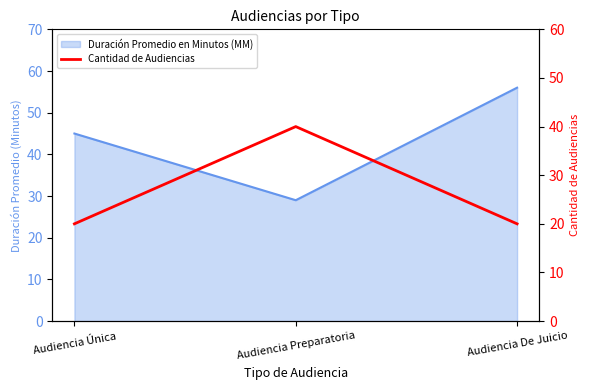

What is the label of the 1st point from the right?

Audiencia De Juicio